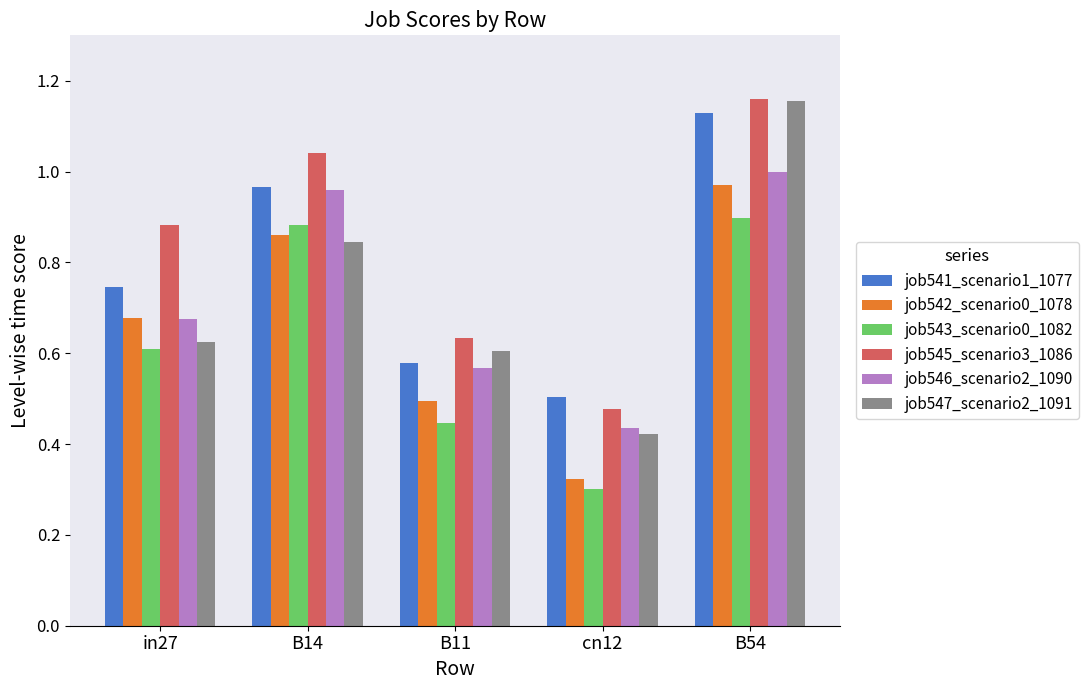

What is the label of the 5th bar from the left?

B54